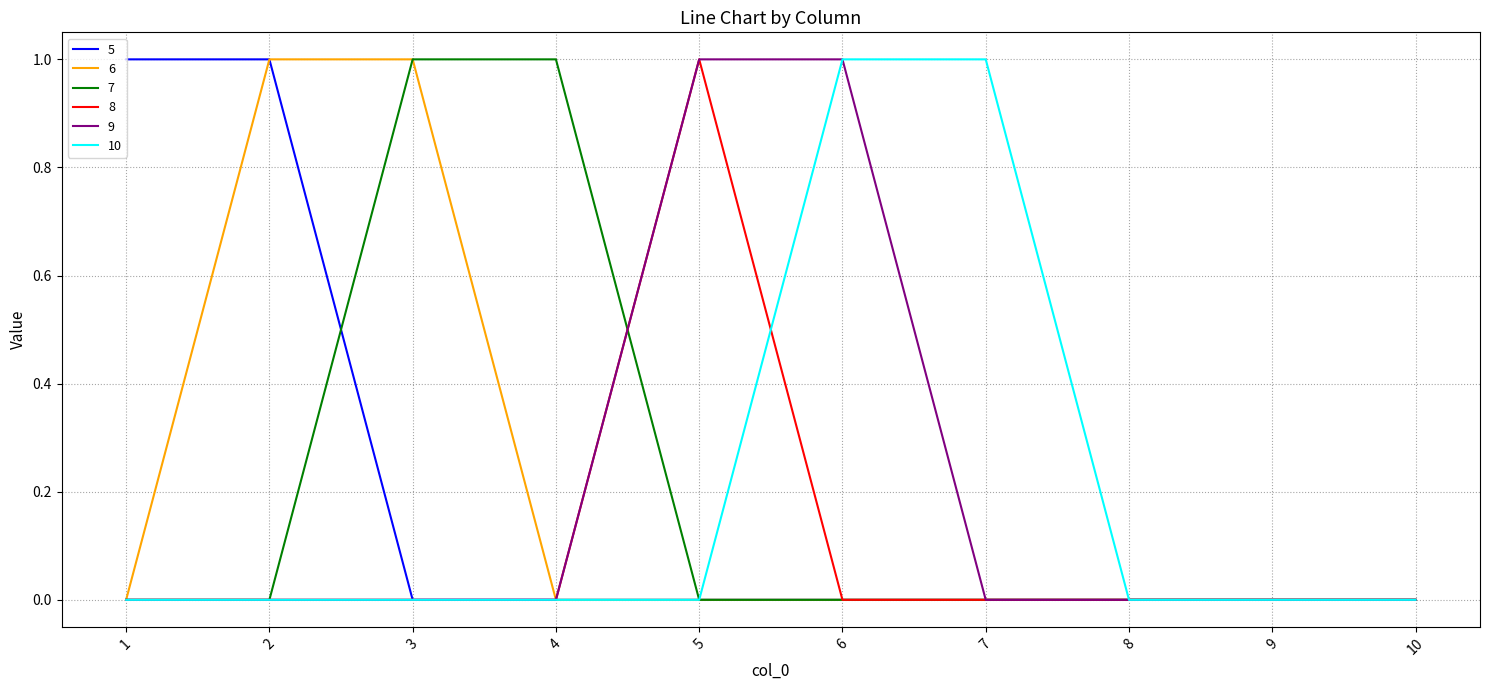

Reading right to left, what are all the values shown in this chart?

5: 10=0	9=0	8=0	7=0	6=0	5=0	4=0	3=0	2=1	1=1
6: 10=0	9=0	8=0	7=0	6=0	5=0	4=0	3=1	2=1	1=0
7: 10=0	9=0	8=0	7=0	6=0	5=0	4=1	3=1	2=0	1=0
8: 10=0	9=0	8=0	7=0	6=0	5=1	4=0	3=0	2=0	1=0
9: 10=0	9=0	8=0	7=0	6=1	5=1	4=0	3=0	2=0	1=0
10: 10=0	9=0	8=0	7=1	6=1	5=0	4=0	3=0	2=0	1=0